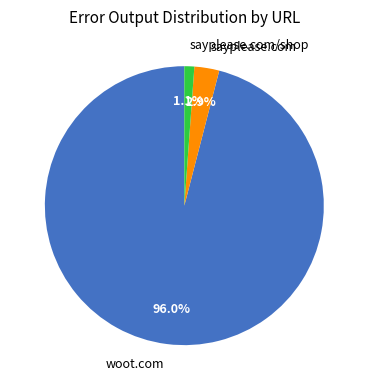

Which slice is the smallest?

sayplease.com/shop